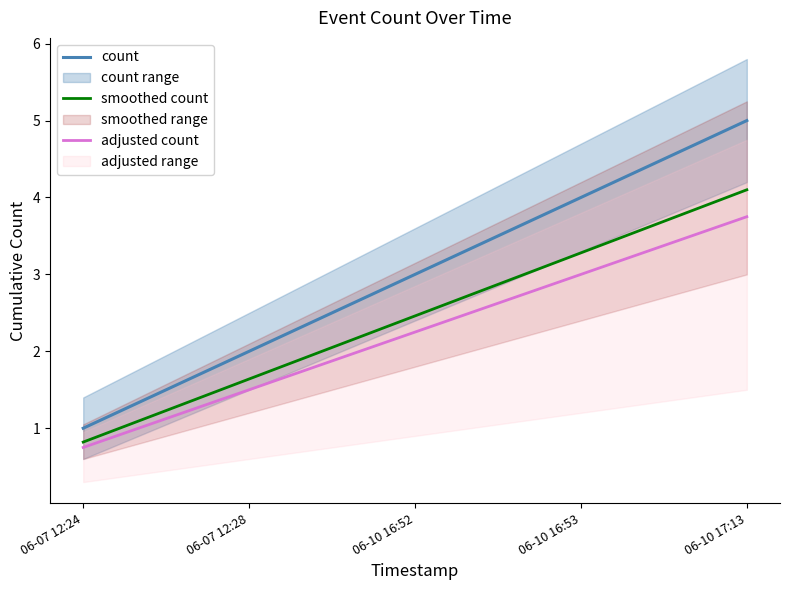

At 06-07 12:24, list the series in order from smallest to largest.

adjusted count, smoothed count, count